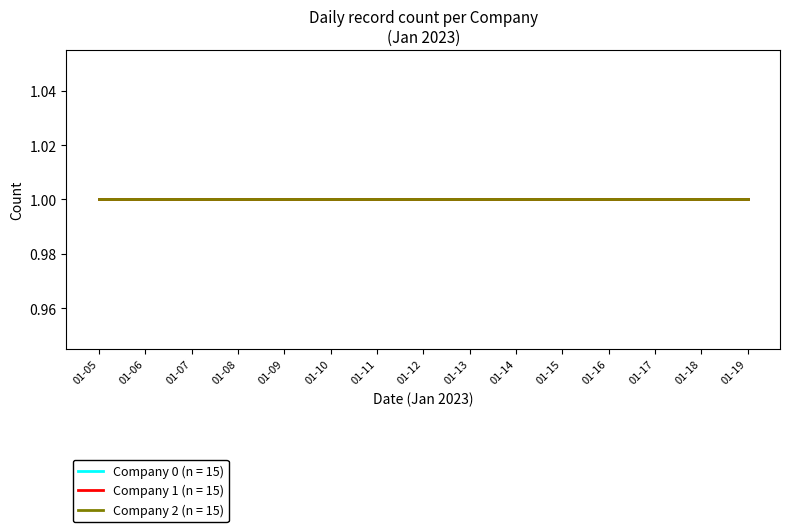

True or false: Company 0 and Company 1 cross at least once.

False